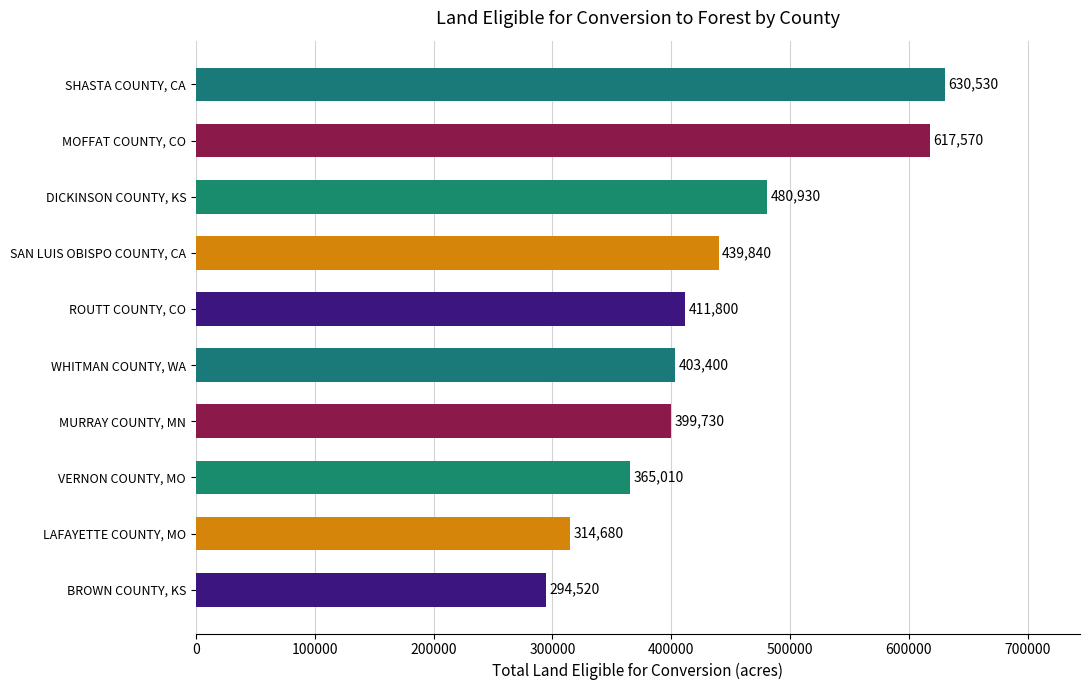

What is the sum of all values?

4358010